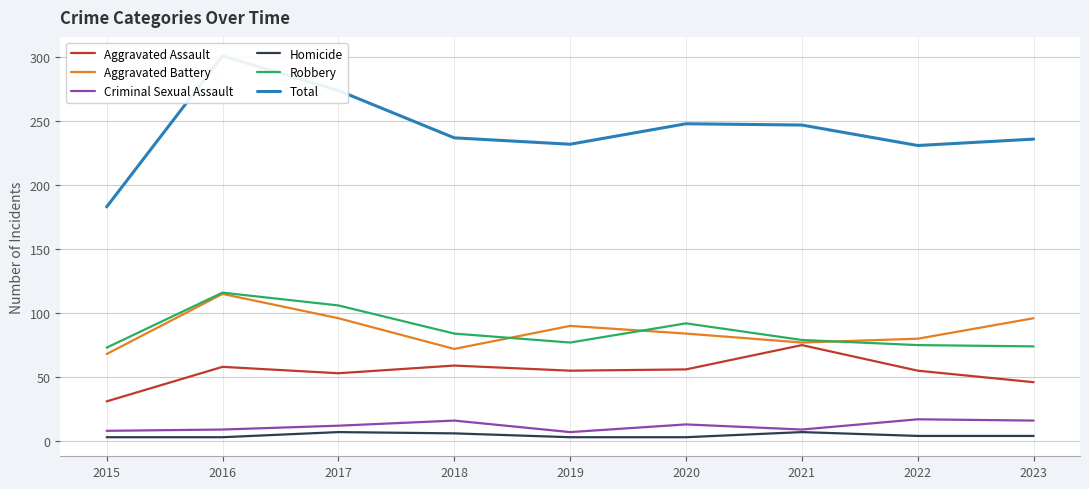

True or false: Aggravated Battery and Total intersect in this chart.

False